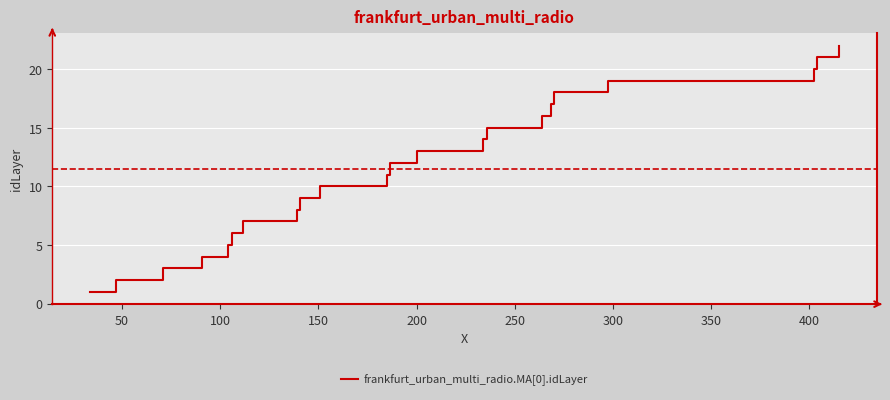

How many lines are shown in the chart?

1